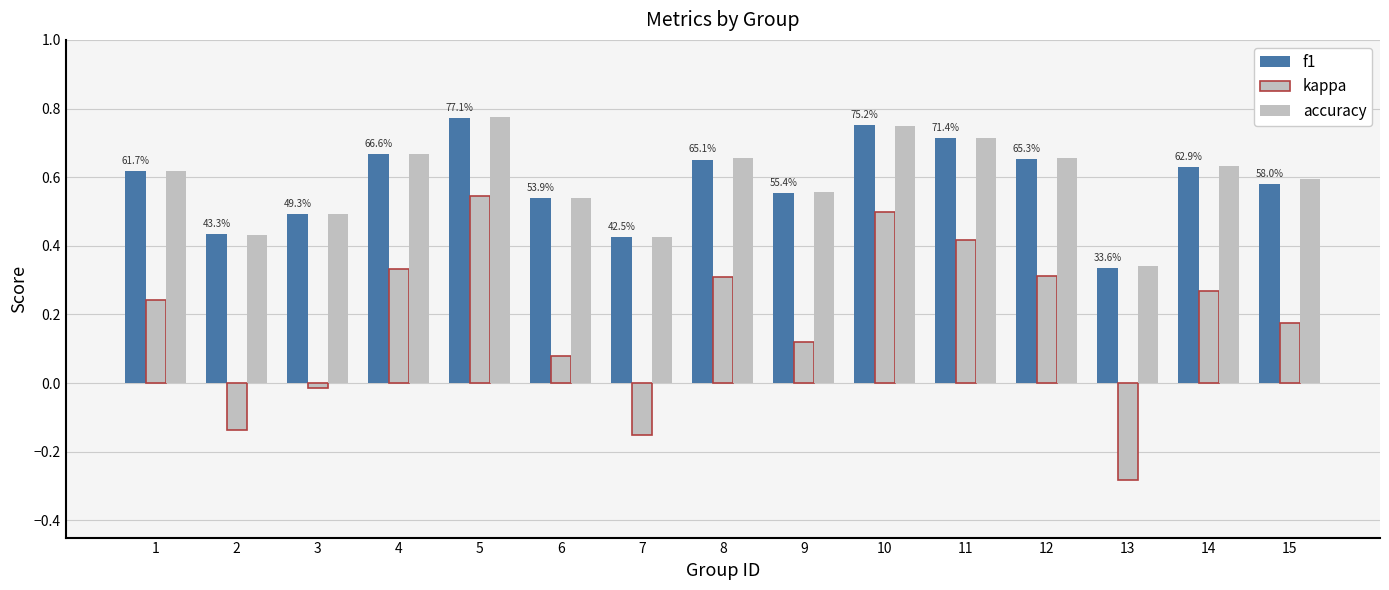

At which label does kappa reach its minimum?

13